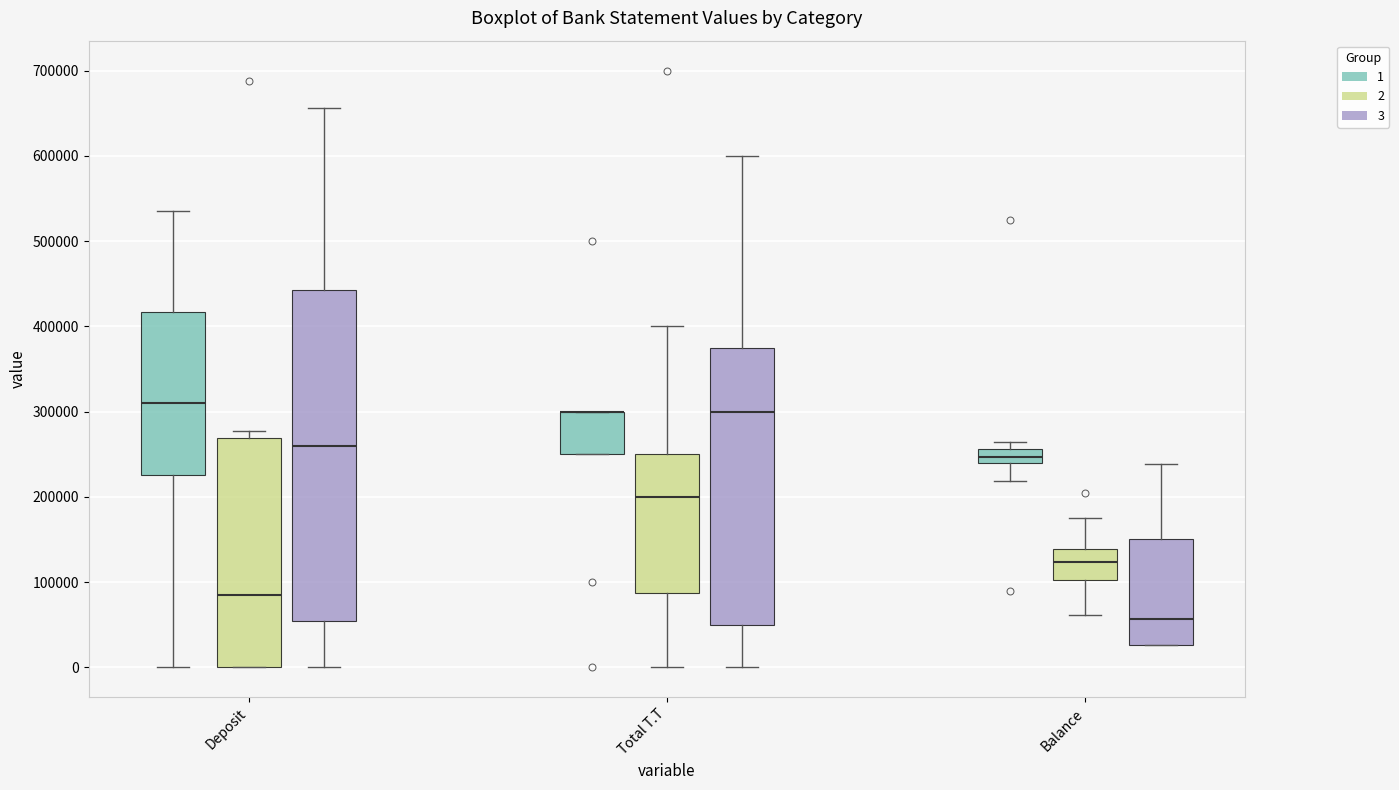

Reading left to right, read every box against the y-axis: the position of its median line, the range the box covers, and the ends of its whiskers. The values are not printed on the chart, so give them approximately, as read against the axis.

Deposit (1): median 310000, box 230000 to 420000, whiskers 0 to 540000
Deposit (2): median 90000, box 0 to 270000, whiskers 0 to 280000
Deposit (3): median 260000, box 50000 to 440000, whiskers 0 to 660000
Total T.T (1): median 300000 (drawn on the box's upper edge), box 250000 to 300000, whiskers 250000 to 300000
Total T.T (2): median 200000, box 90000 to 250000, whiskers 0 to 400000
Total T.T (3): median 300000, box 50000 to 380000, whiskers 0 to 600000
Balance (1): median 250000, box 240000 to 260000, whiskers 220000 to 260000 (just above the box's upper edge)
Balance (2): median 120000, box 100000 to 140000, whiskers 60000 to 170000
Balance (3): median 60000, box 30000 to 150000, whiskers 30000 to 240000